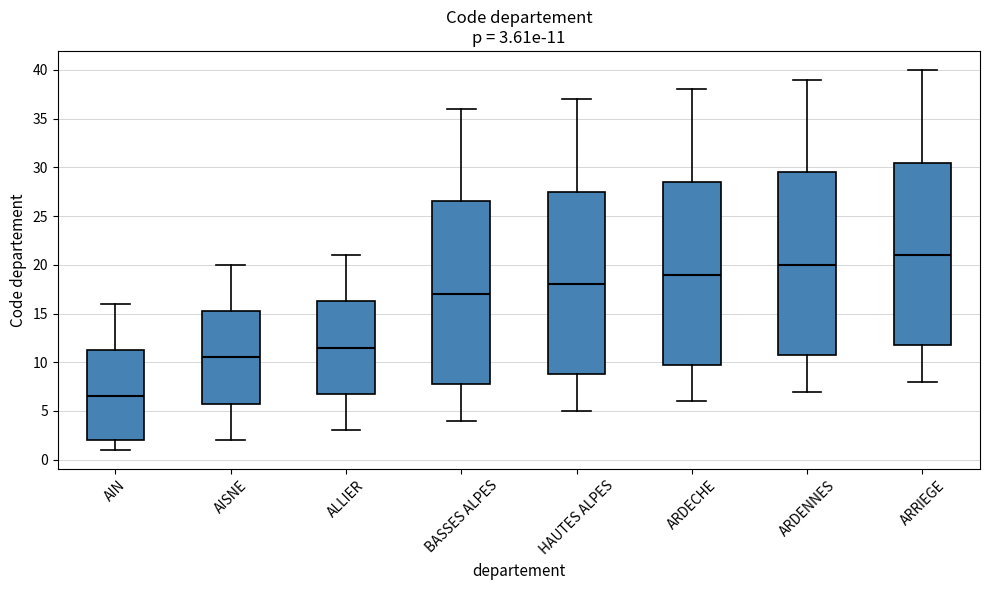

Which box's median line is the highest?

ARRIEGE